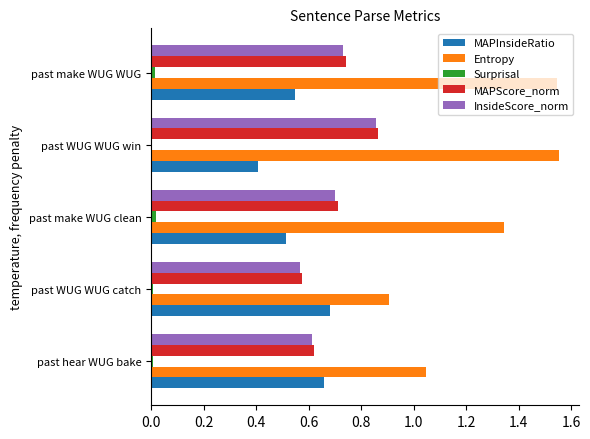

What is the sum of all MAPScore_norm values?

3.5